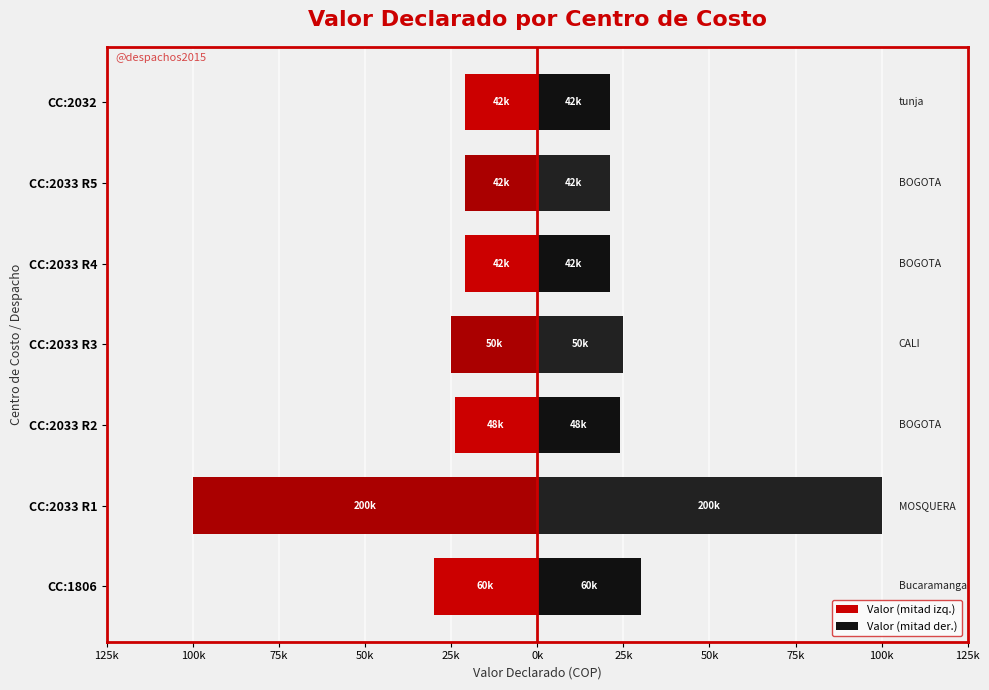

Reading right to left, what are all the values shown in this chart?

Valor (mitad izq.): -21000	-21000	-21000	-25000	-24000	-100000	-30000
Valor (mitad der.): 21000	21000	21000	25000	24000	100000	30000